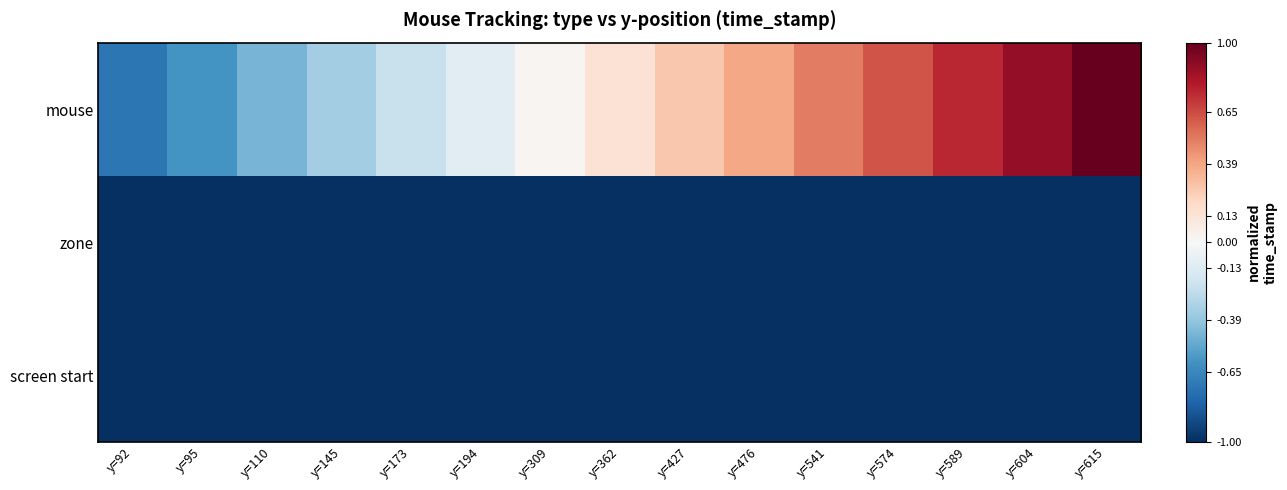

Reading right to left, list all the values displayed in this chart.

screen start: y=615=-1.0	y=604=-1.0	y=589=-1.0	y=574=-1.0	y=541=-1.0	y=476=-1.0	y=427=-1.0	y=362=-1.0	y=309=-1.0	y=194=-1.0	y=173=-1.0	y=145=-1.0	y=110=-1.0	y=95=-1.0	y=92=-1.0
zone: y=615=-1.0	y=604=-1.0	y=589=-1.0	y=574=-1.0	y=541=-1.0	y=476=-1.0	y=427=-1.0	y=362=-1.0	y=309=-1.0	y=194=-1.0	y=173=-1.0	y=145=-1.0	y=110=-1.0	y=95=-1.0	y=92=-1.0
mouse: y=615=1.0	y=604=0.9	y=589=0.8	y=574=0.6	y=541=0.5	y=476=0.4	y=427=0.3	y=362=0.1	y=309=0.0	y=194=-0.1	y=173=-0.2	y=145=-0.3	y=110=-0.5	y=95=-0.6	y=92=-0.7